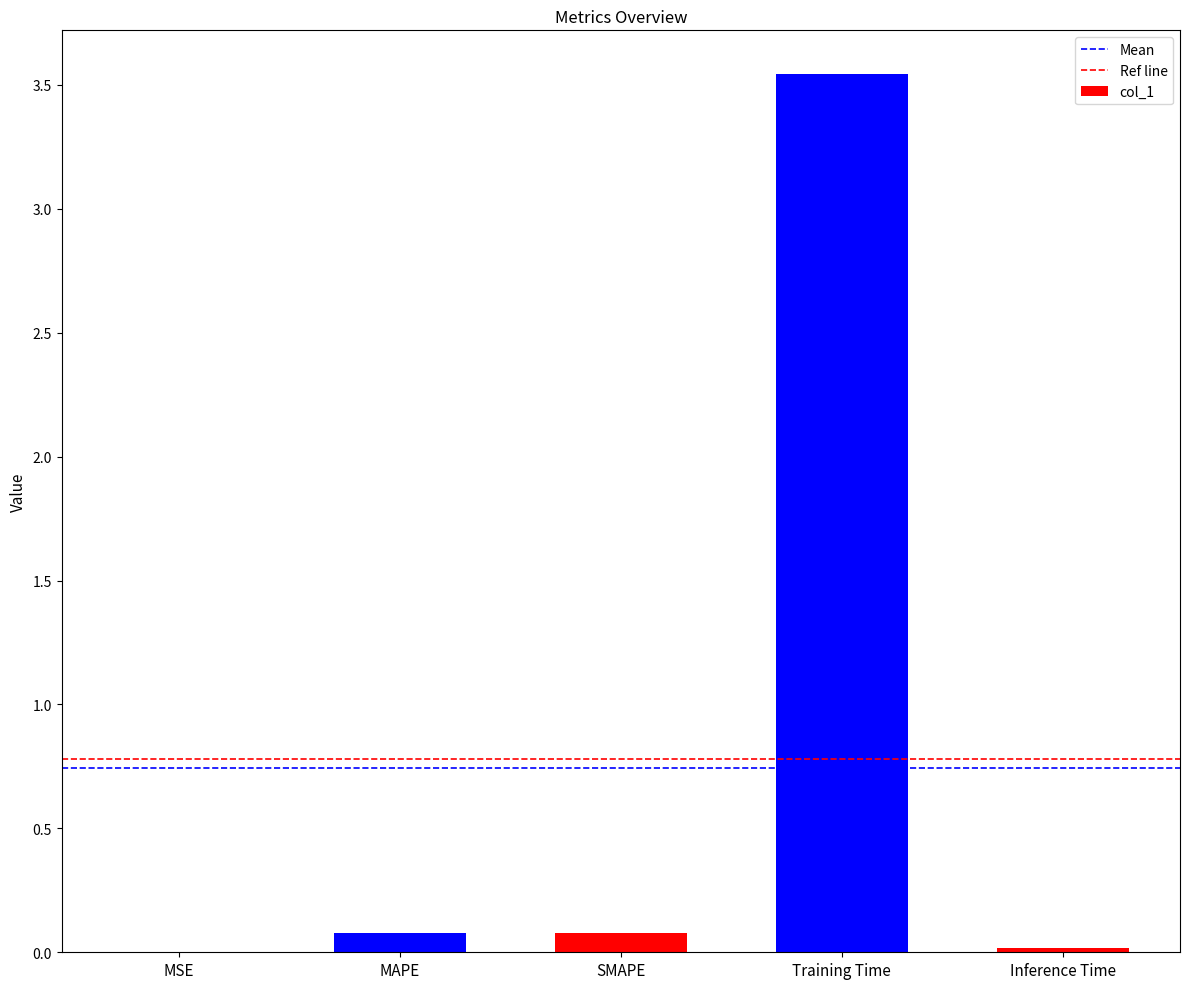

Which has a higher value, MAPE or Training Time?

Training Time